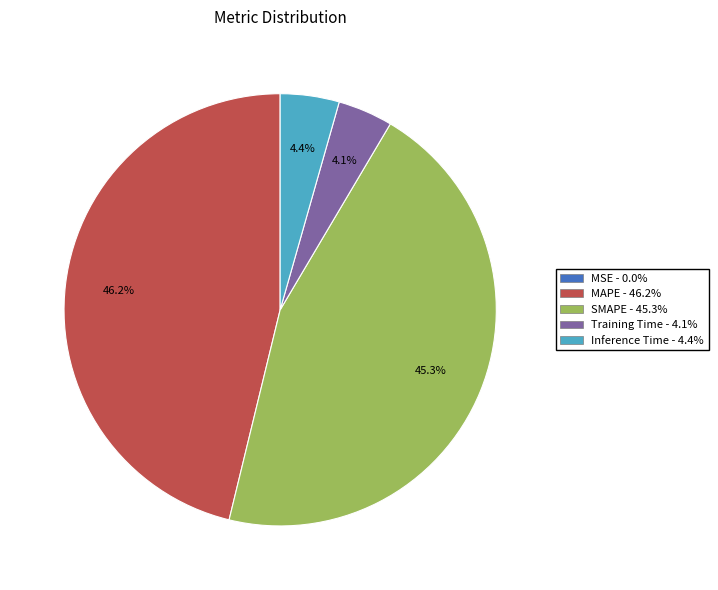

Does any single category account for the majority?

No